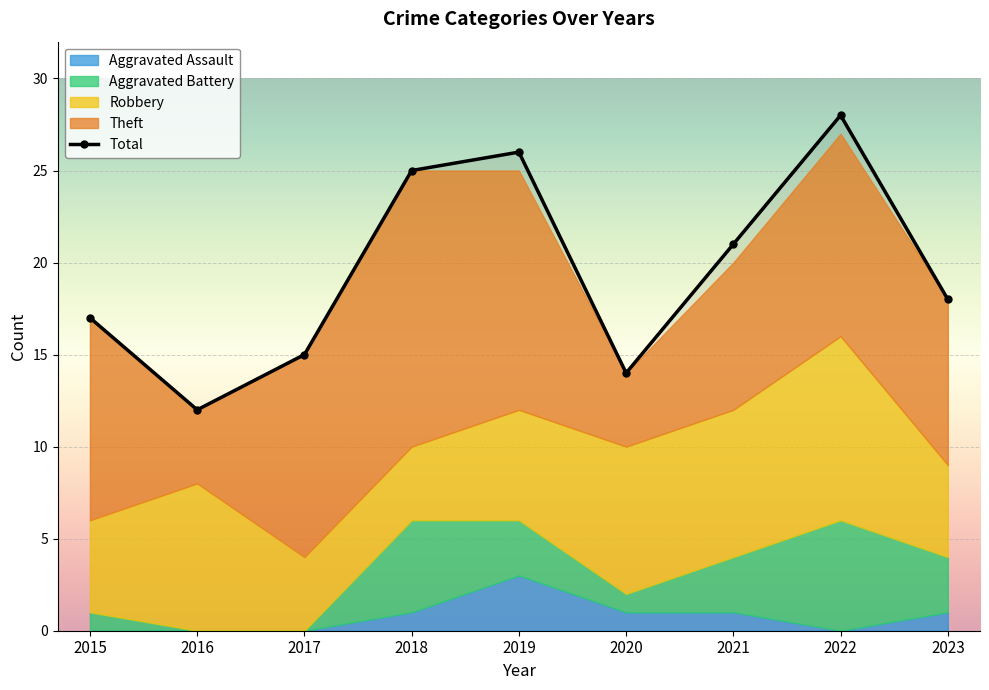

What is the ratio of the value at 2021 to the value at 2017?

1.4